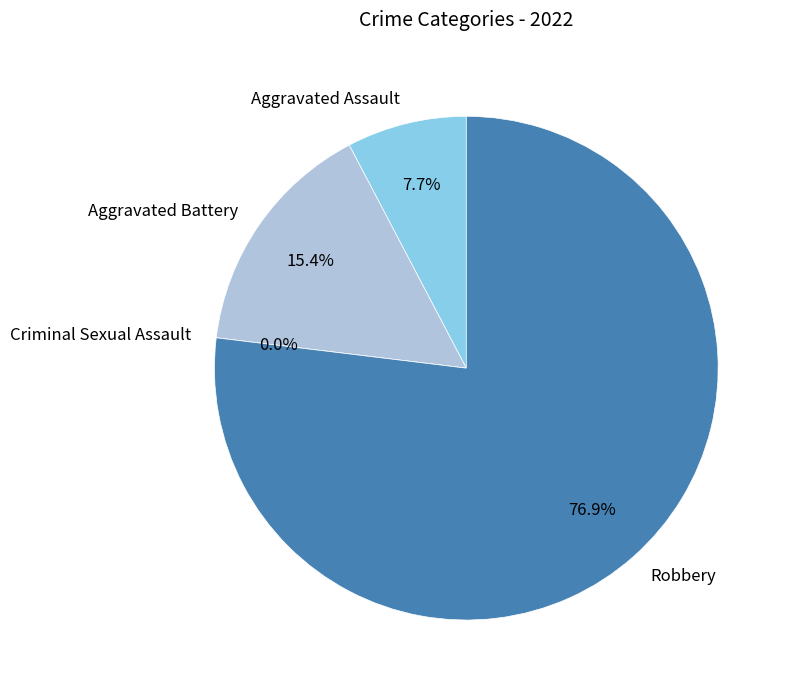

Is Criminal Sexual Assault the majority of the pie?

No